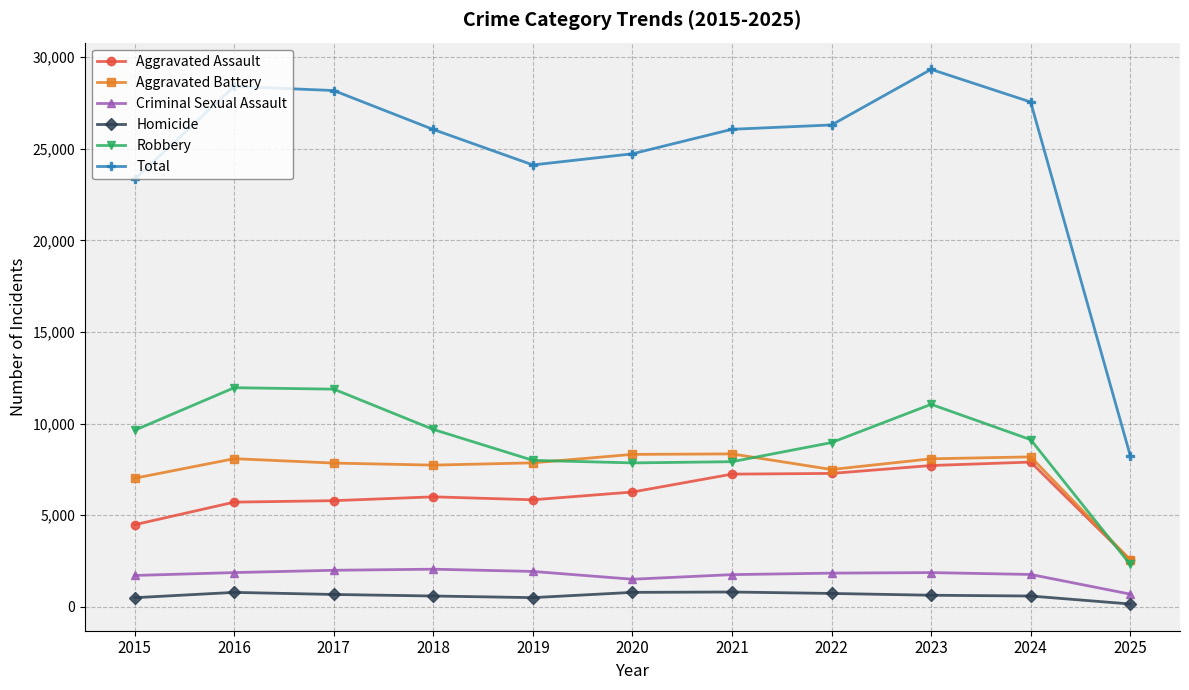

What is the highest value of the Robbery series?

11960